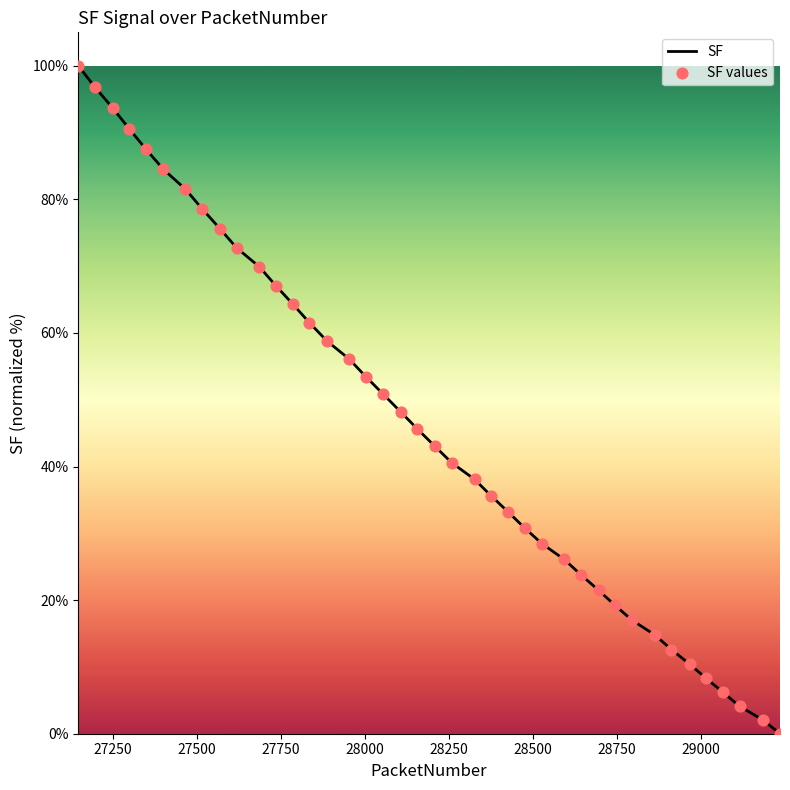

What is the difference between the maximum and minimum values?

100.0